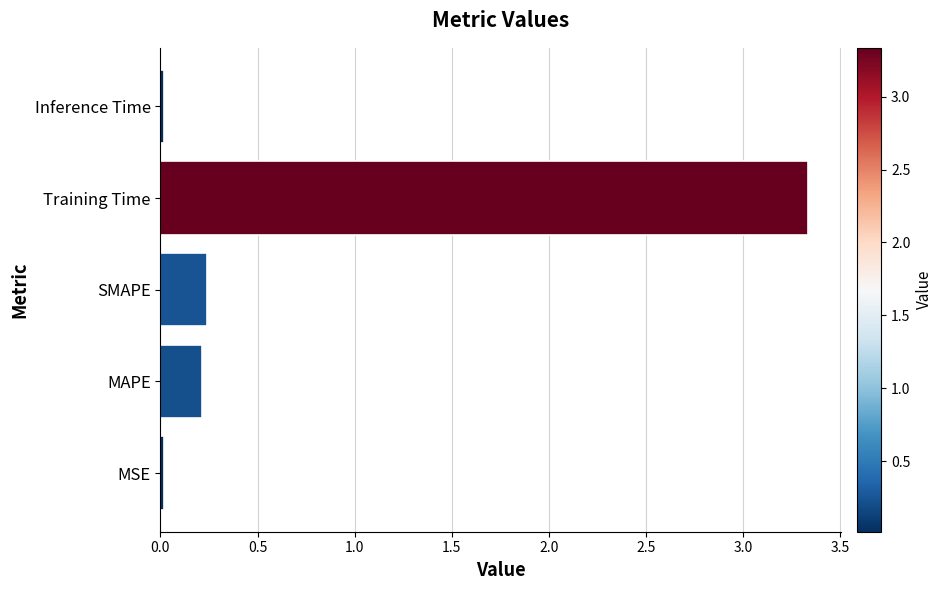

The chart shows a value of 0.1 at SMAPE. True or false?

False